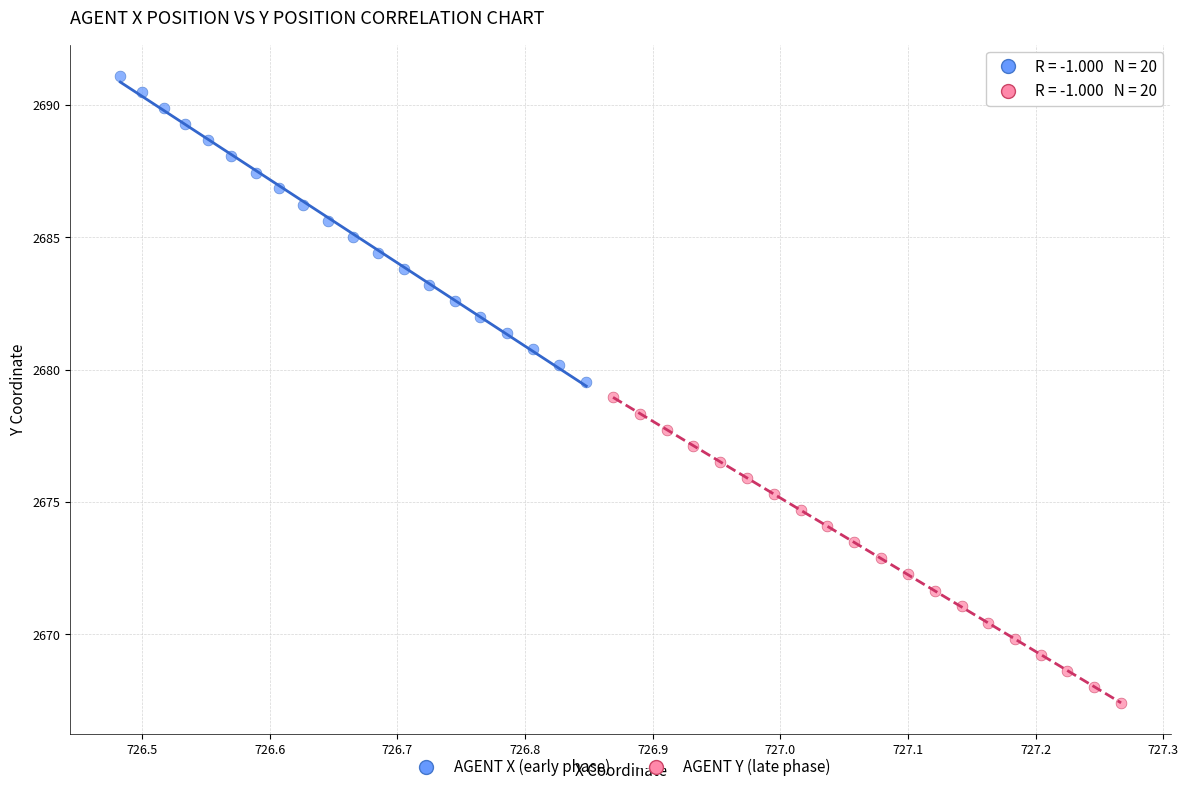

Which series contains the highest Y value?

AGENT X (early phase)